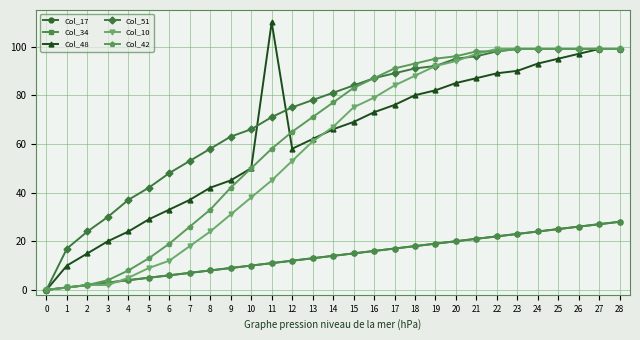

Is this an area chart (filled region under the line)?

No